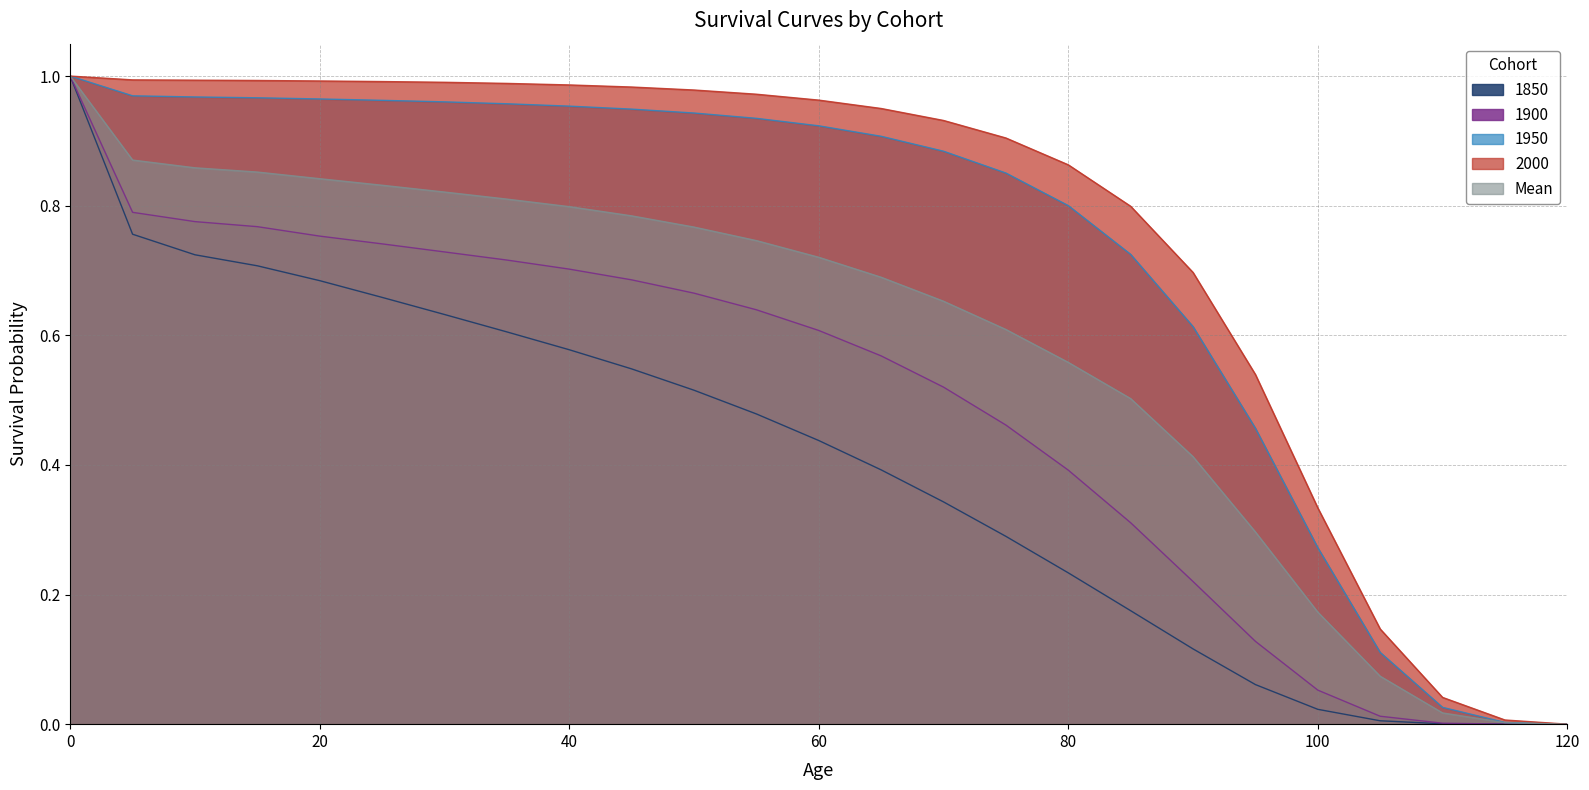

Reading left to right, what are all the values shown in this chart?

1850: 1.0	0.8	0.7	0.7	0.7	0.7	0.6	0.6	0.6	0.5	0.5	0.5	0.4	0.4	0.3	0.3	0.2	0.2	0.1	0.1	0.0	0.0	0.0	0.0	0.0
1900: 1.0	0.8	0.8	0.8	0.8	0.7	0.7	0.7	0.7	0.7	0.7	0.6	0.6	0.6	0.5	0.5	0.4	0.3	0.2	0.1	0.1	0.0	0.0	0.0	0.0
1950: 1.0	1.0	1.0	1.0	1.0	1.0	1.0	1.0	1.0	0.9	0.9	0.9	0.9	0.9	0.9	0.9	0.8	0.7	0.6	0.5	0.3	0.1	0.0	0.0	0.0
2000: 1.0	1.0	1.0	1.0	1.0	1.0	1.0	1.0	1.0	1.0	1.0	1.0	1.0	0.9	0.9	0.9	0.9	0.8	0.7	0.5	0.3	0.1	0.0	0.0	0.0
Mean: 1.0	0.9	0.9	0.9	0.8	0.8	0.8	0.8	0.8	0.8	0.8	0.7	0.7	0.7	0.7	0.6	0.6	0.5	0.4	0.3	0.2	0.1	0.0	0.0	0.0